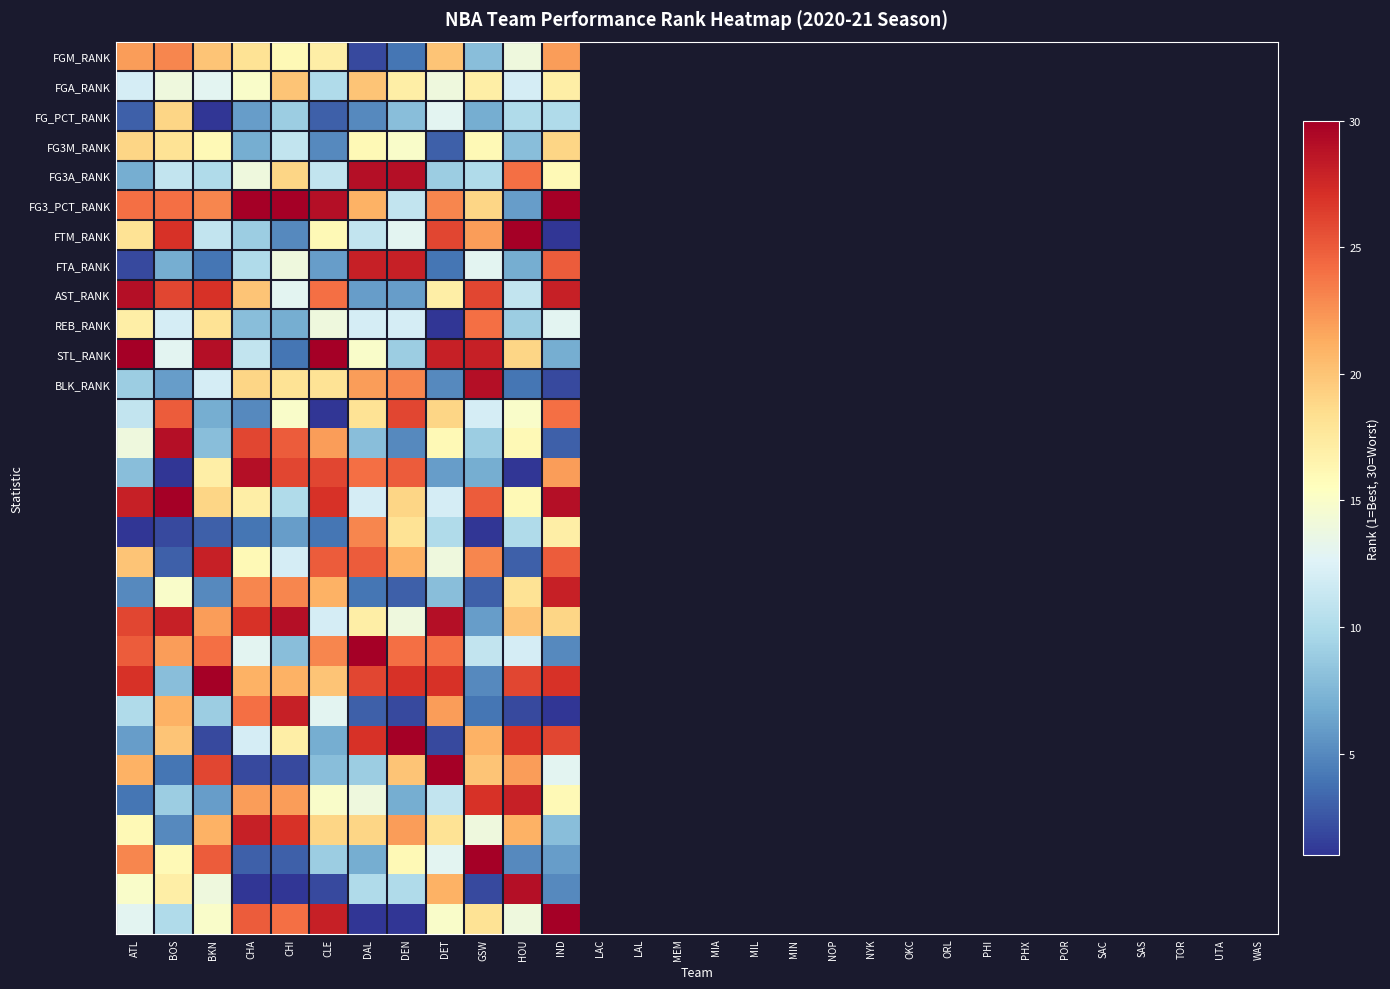

At which category is the sum across all series the highest?

IND